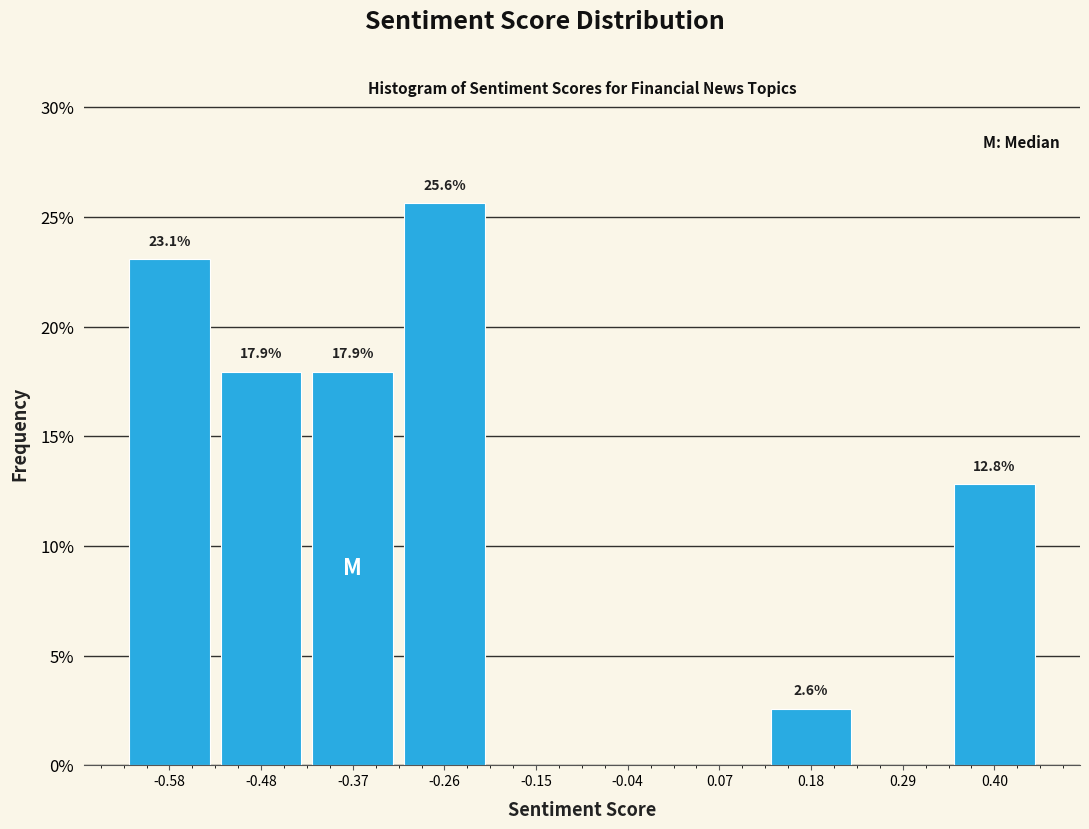

Over which range of the x-axis is the bar tallest?

-0.32 to -0.20